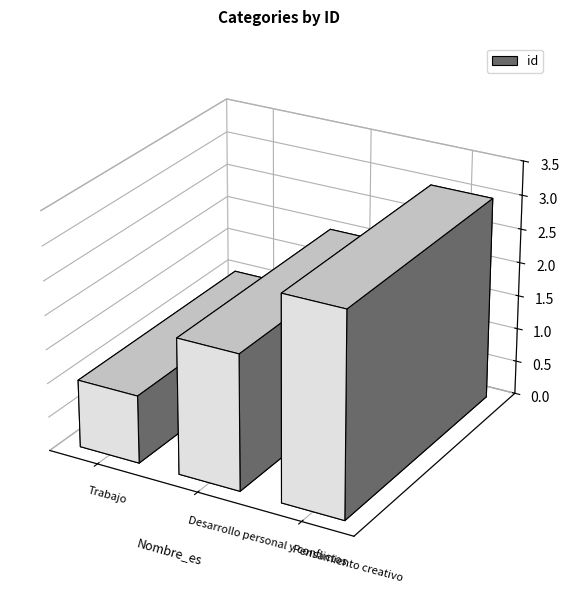

What is the ratio of the value at Desarrollo personal y conflictos to the value at Pensamiento creativo?

0.7